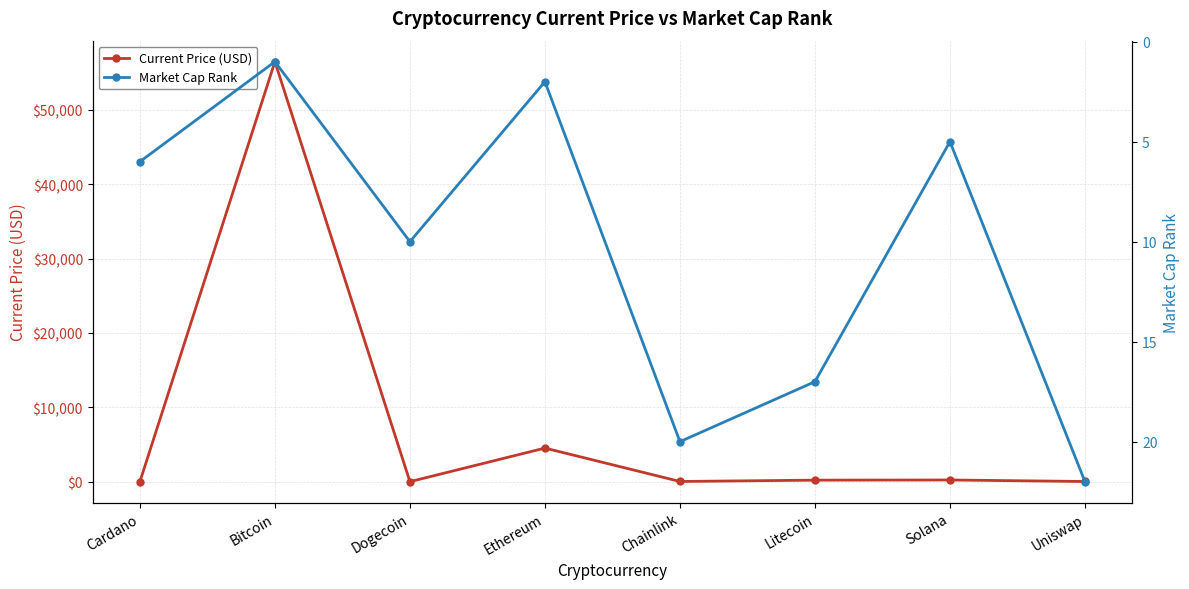

How many lines are shown in the chart?

2